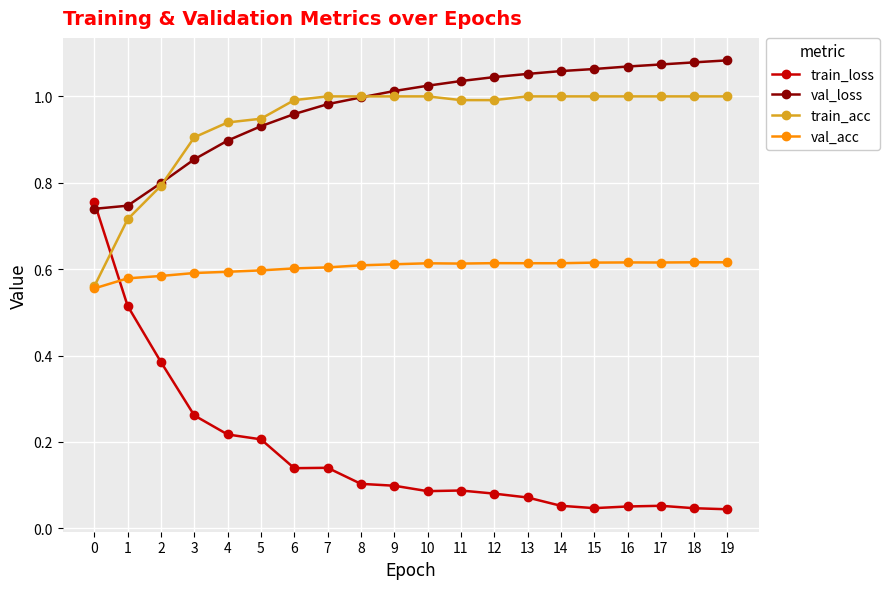

What is the total value across all series at 1?

2.6